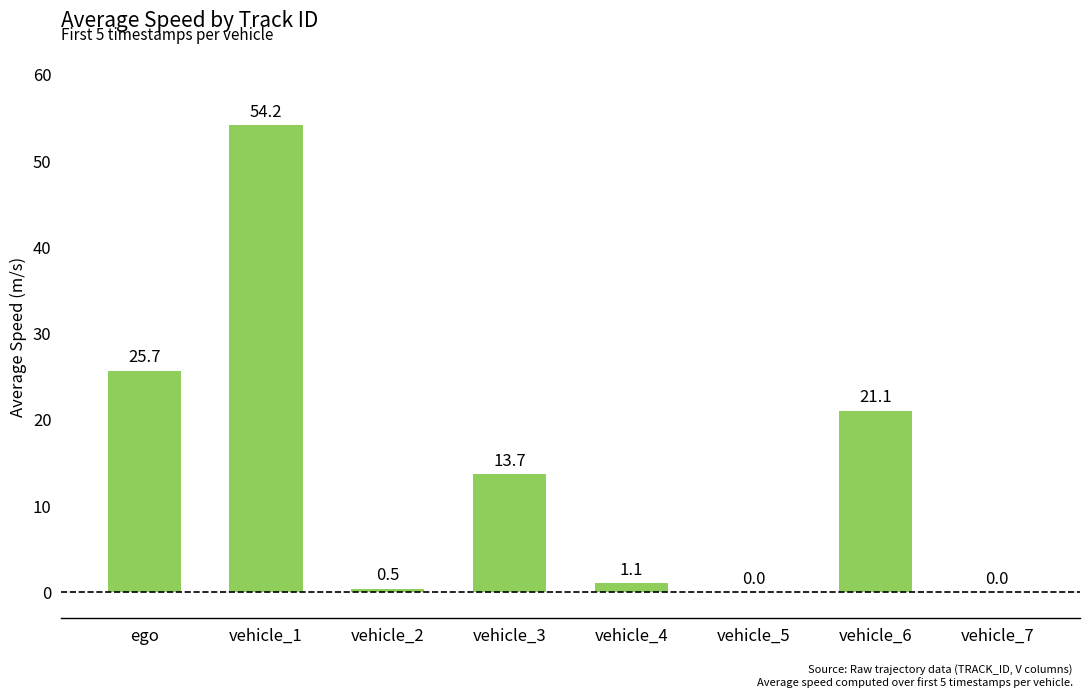

Which has a higher value, vehicle_5 or vehicle_2?

vehicle_2